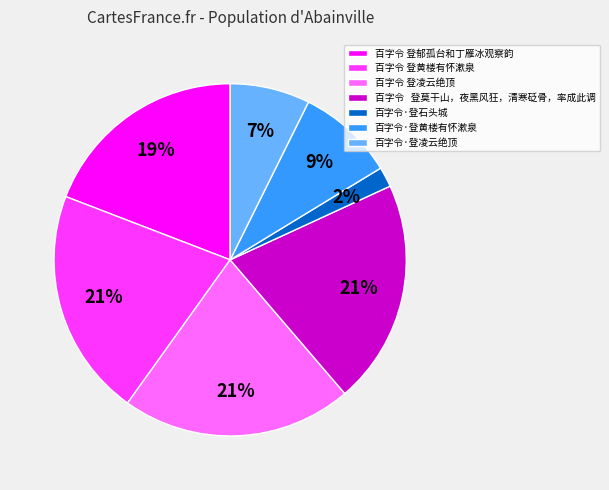

Between 百字令 登郁孤台和丁雁冰观察韵 and 百字令·登石头城, which is larger?

百字令 登郁孤台和丁雁冰观察韵